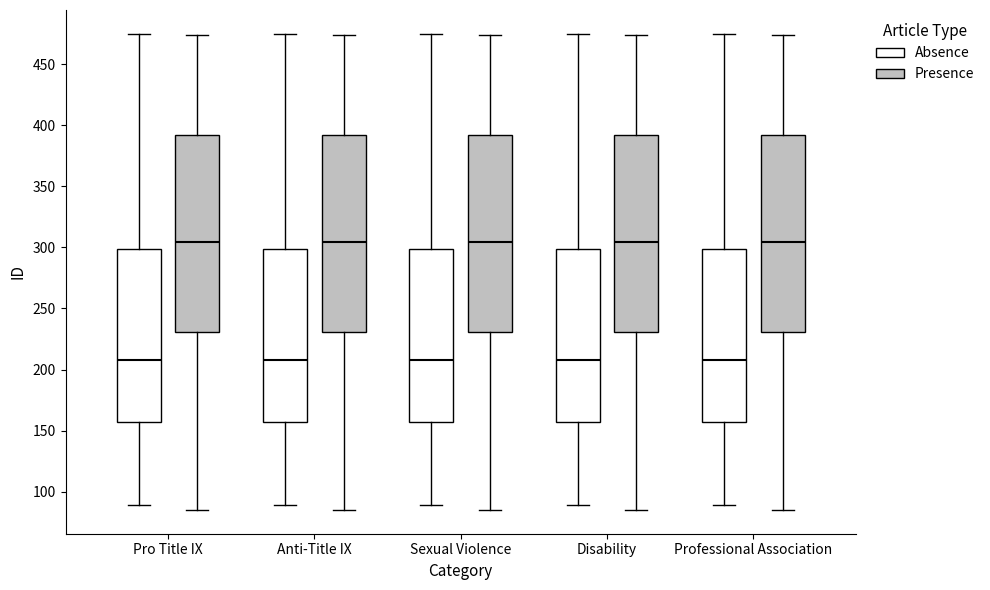

Reading left to right, transcribe this box plot: for each box, give where its median line is, the range the box spans, and where its two whiskers end, as read against the y-axis. The values are not printed on the chart, so give them approximately, as read against the axis.

Pro Title IX (Absence): median 210, box 155 to 300, whiskers 90 to 475
Pro Title IX (Presence): median 305, box 230 to 390, whiskers 85 to 475
Anti-Title IX (Absence): median 210, box 155 to 300, whiskers 90 to 475
Anti-Title IX (Presence): median 305, box 230 to 390, whiskers 85 to 475
Sexual Violence (Absence): median 210, box 155 to 300, whiskers 90 to 475
Sexual Violence (Presence): median 305, box 230 to 390, whiskers 85 to 475
Disability (Absence): median 210, box 155 to 300, whiskers 90 to 475
Disability (Presence): median 305, box 230 to 390, whiskers 85 to 475
Professional Association (Absence): median 210, box 155 to 300, whiskers 90 to 475
Professional Association (Presence): median 305, box 230 to 390, whiskers 85 to 475